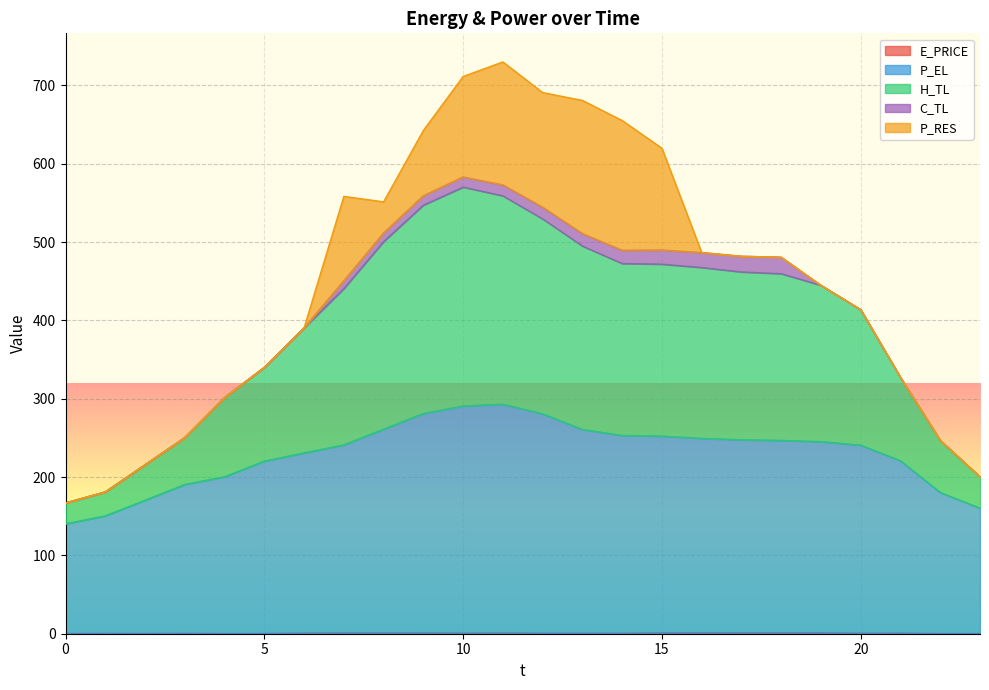

At which category does P_EL reach its first local peak?

11